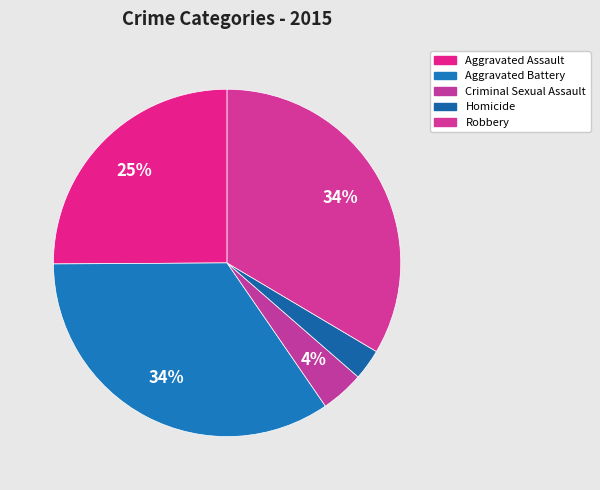

True or false: Aggravated Assault accounts for 25% of the total.

True